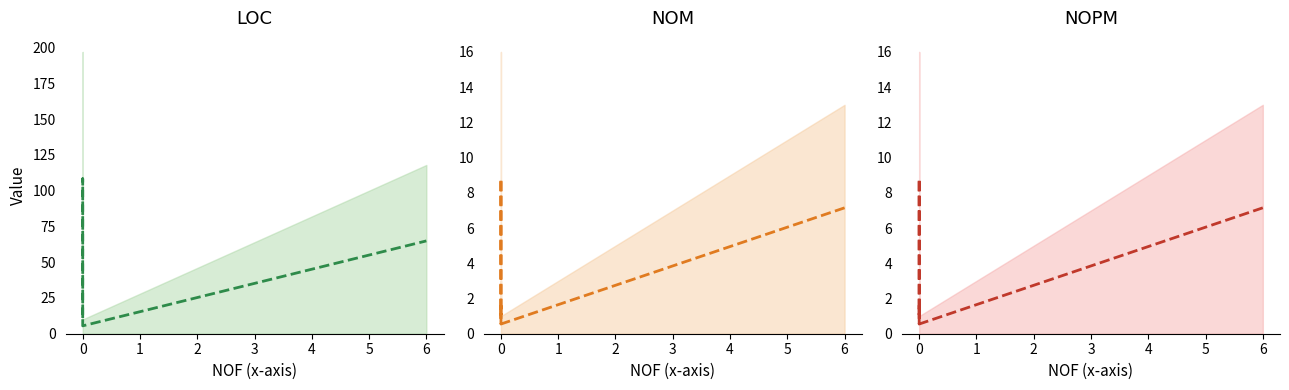

At 0, list the series in order from largest to smallest.

LOC mid, NOM mid, NOPM mid